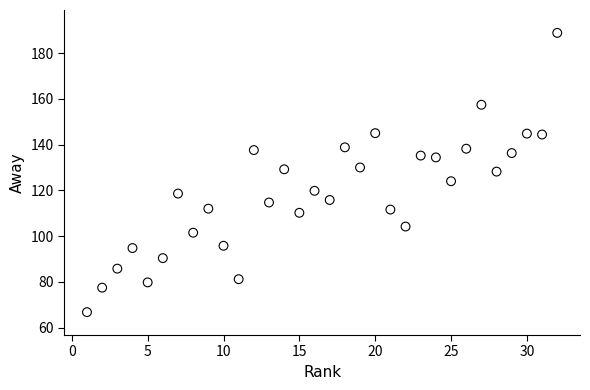

What is the range of X values (max minus min)?

31.0